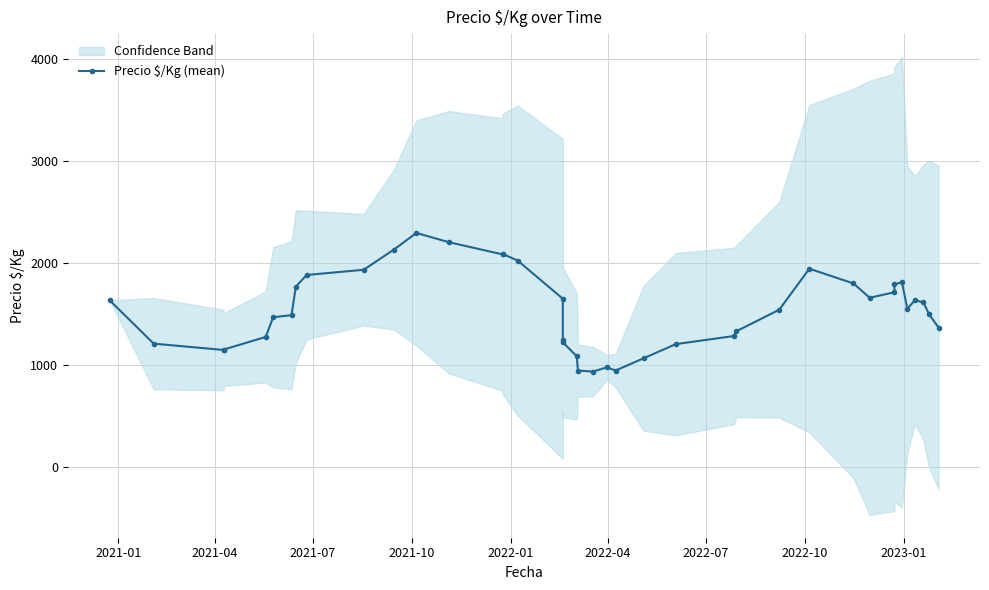

What is the smallest value displayed?

931.8